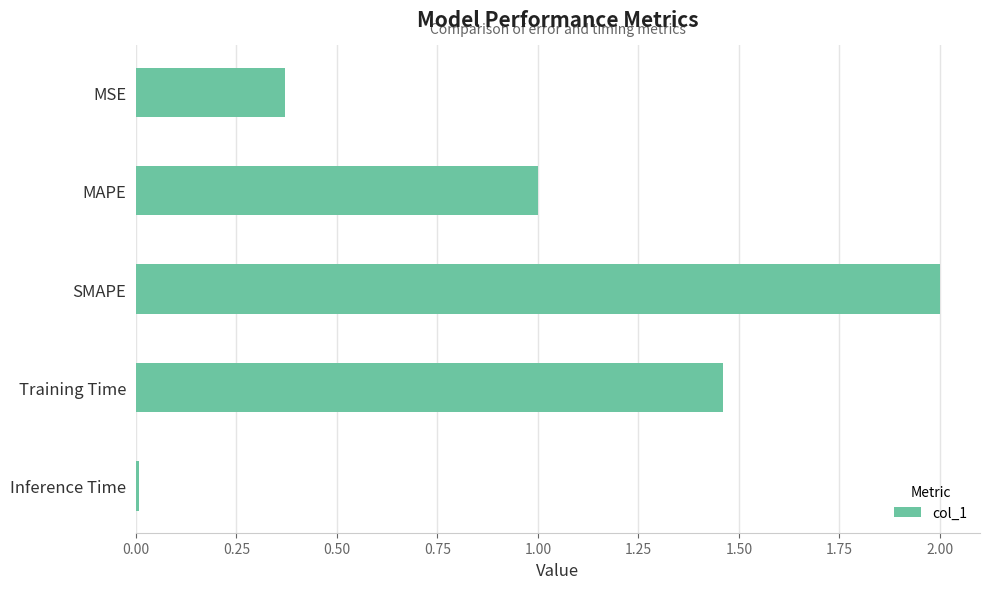

Count the number of data series in this chart.

1